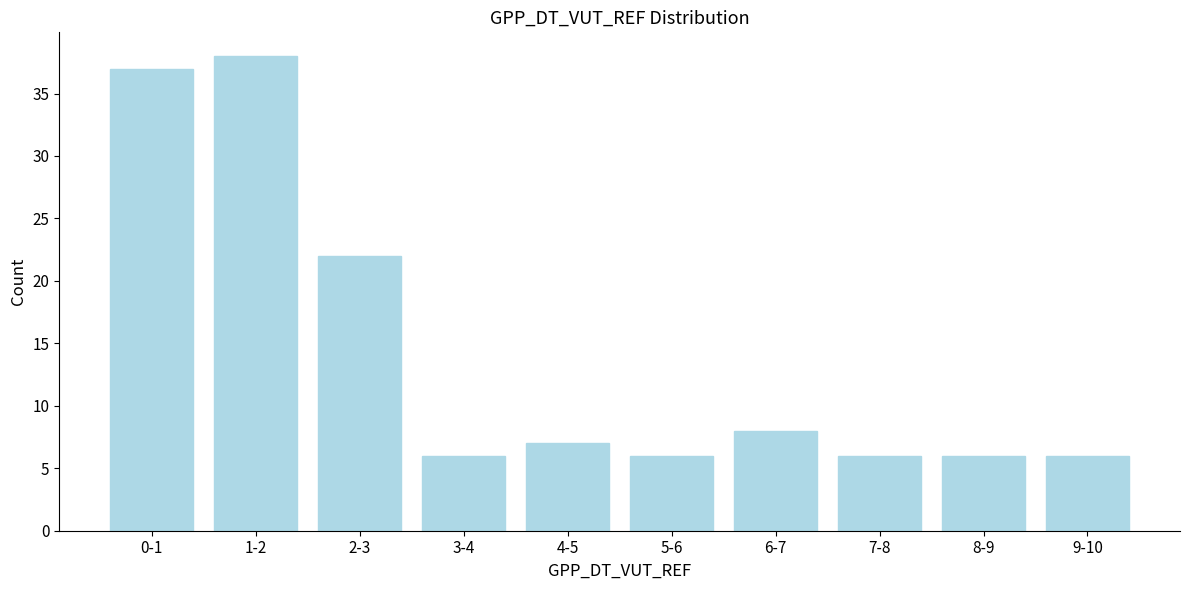

Reading left to right, list all the values displayed in this chart.

37	38	22	6	7	6	8	6	6	6